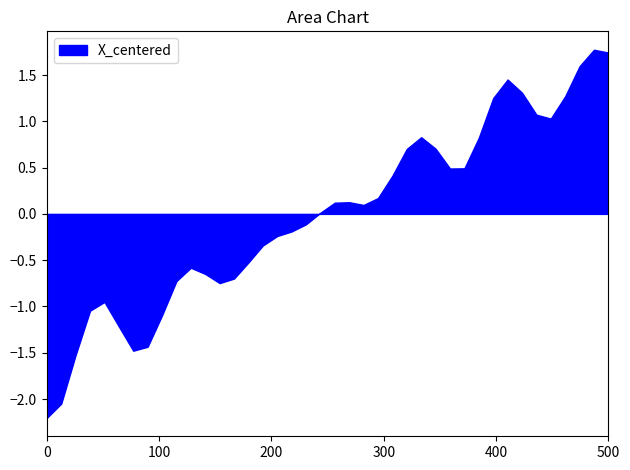

True or false: X_centered and Y_centered intersect in this chart.

False